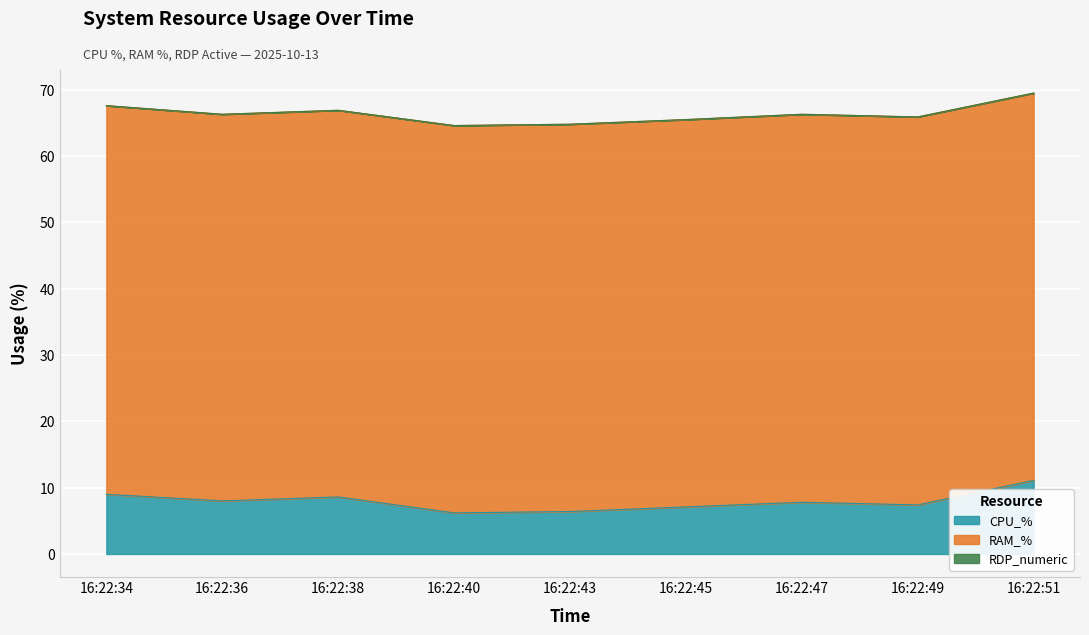

What is the value of the CPU_% point at the 9th from the left?

11.1